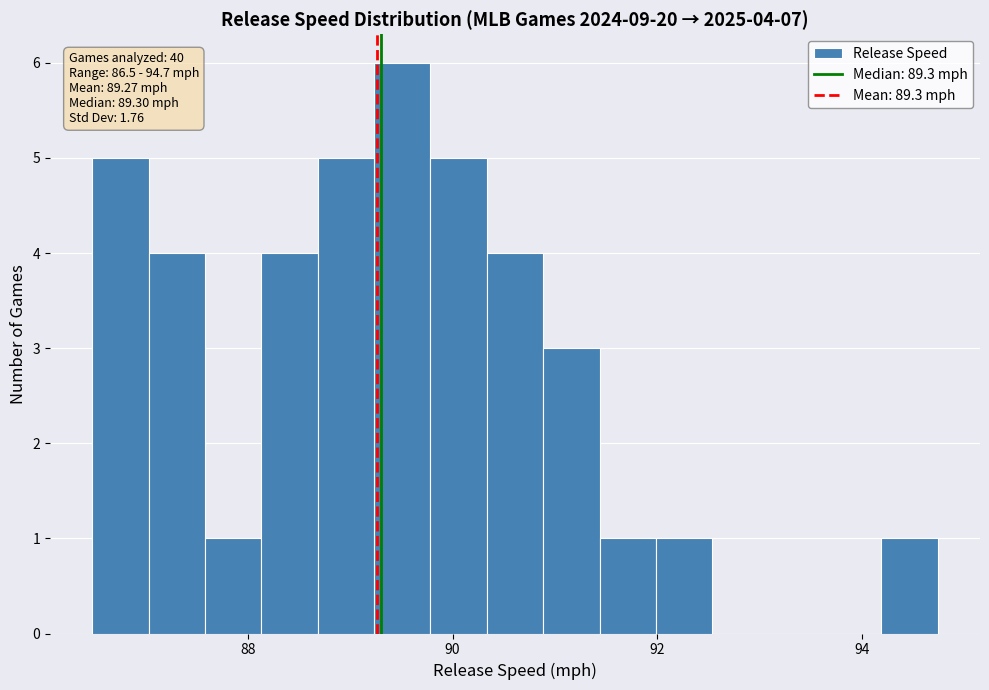

Around what value on the x-axis is the tallest bar? Give the approximate position of its centre, as read against the axis.

89.6